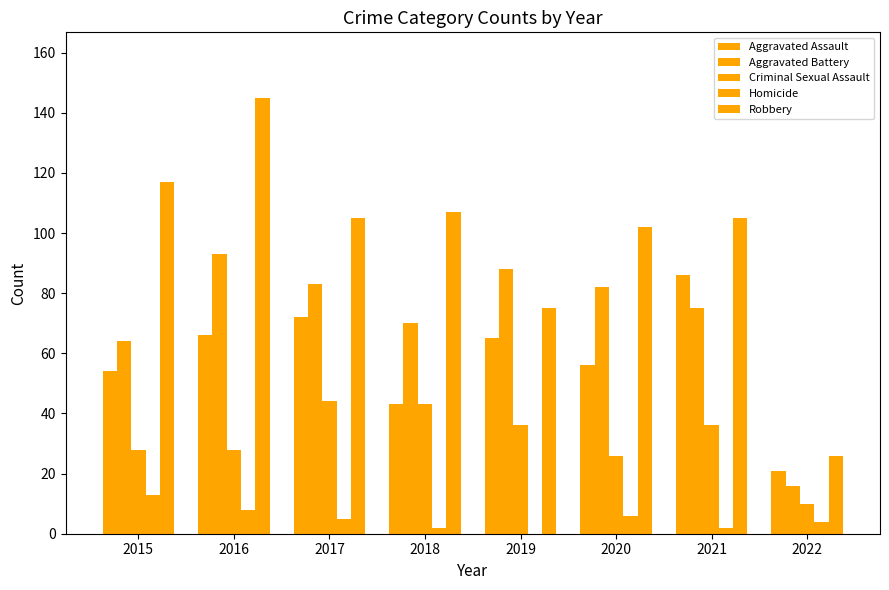

The value of Aggravated Assault at 2021 is 86. True or false?

True